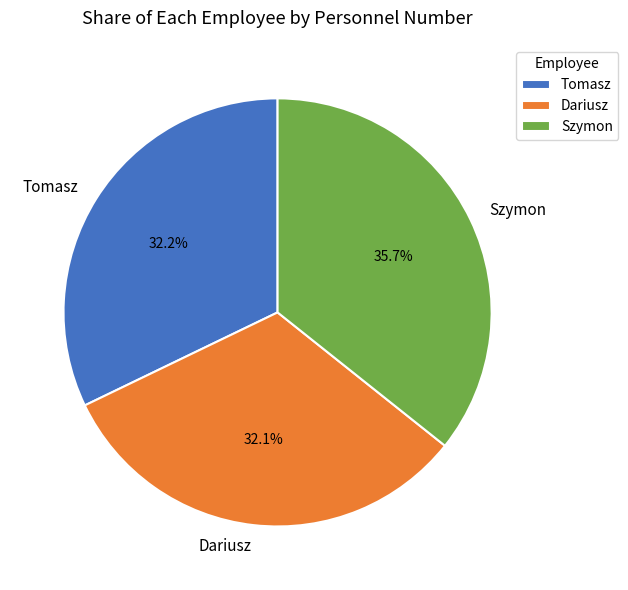

What is the ratio of the value at Dariusz to the value at Szymon?

0.9